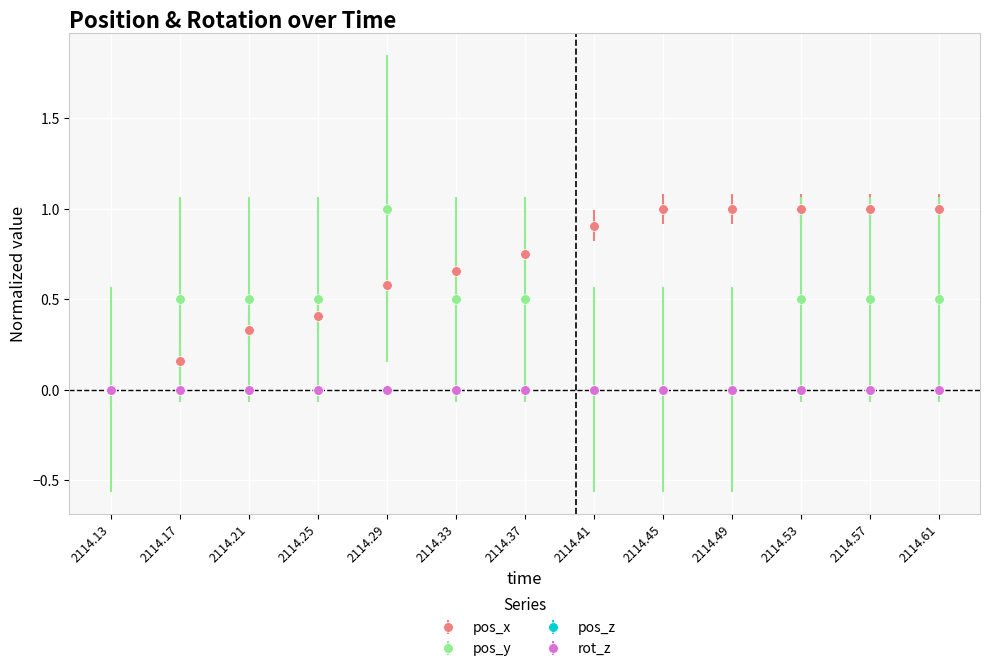

Where do pos_x and pos_y first cross each other?

2114.29 and 2114.33